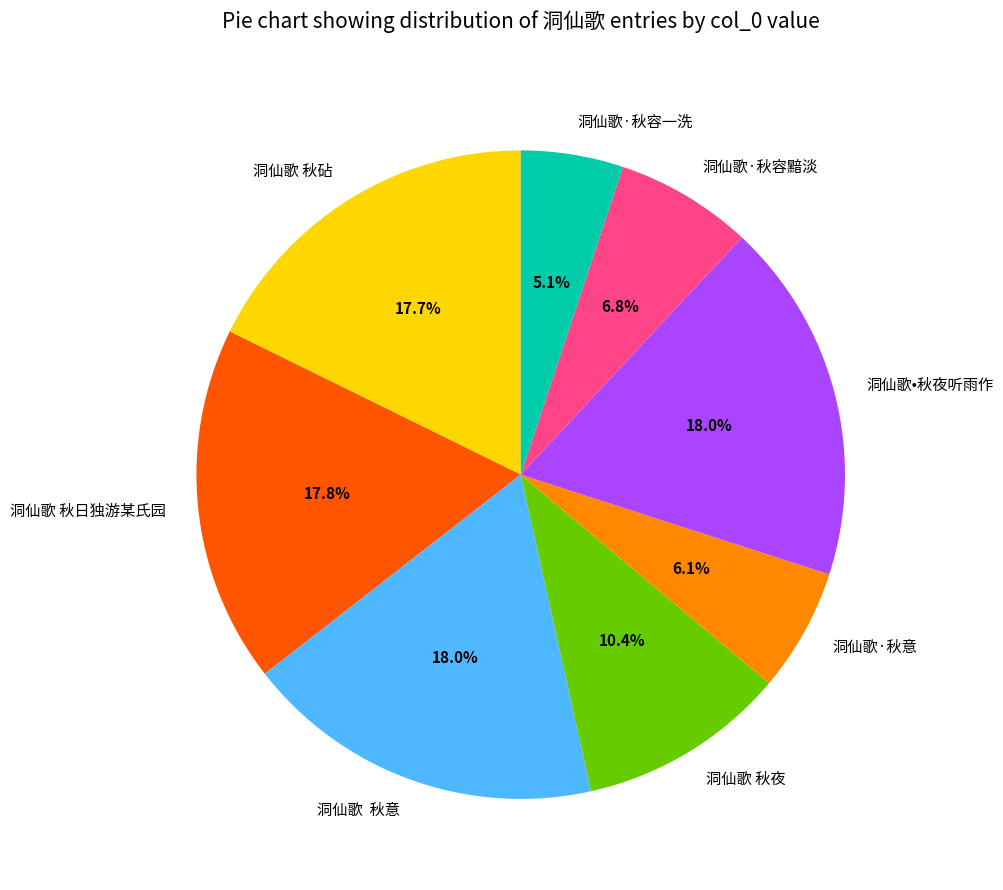

To the nearest percent, what is the difference between the largest and smallest slice percentages?

13%